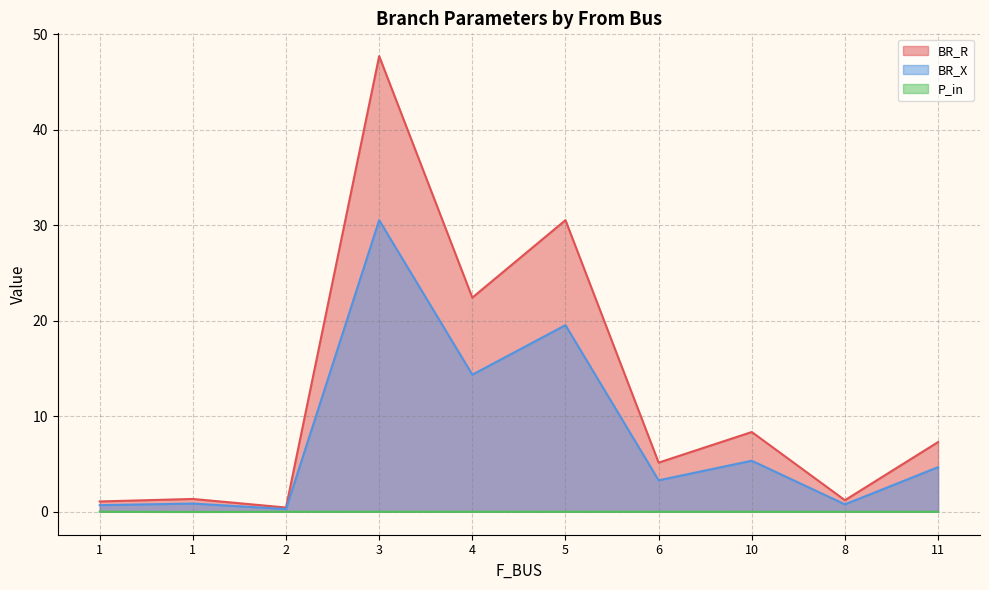

What is the difference between the highest and lowest values at 5?

30.5